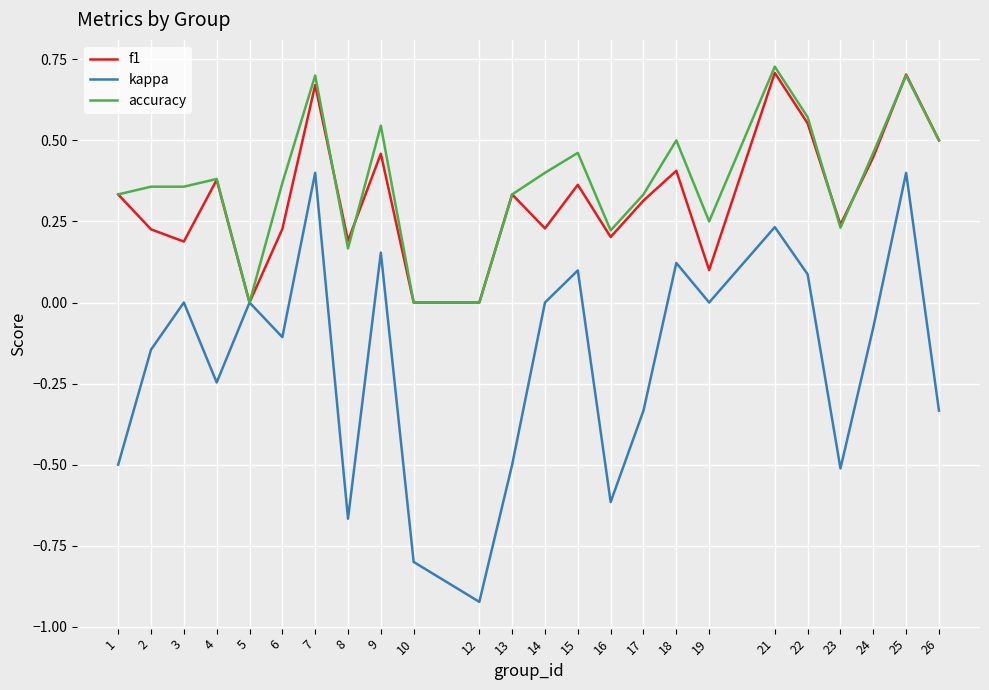

True or false: accuracy has more than 2 interior local peaks.

True